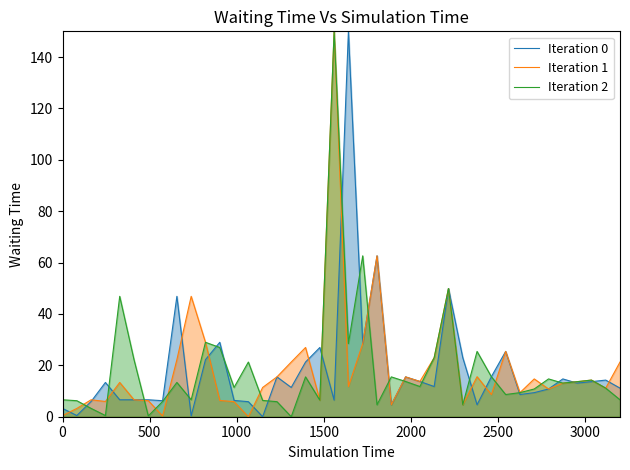

What is the greatest value displayed?

150.0